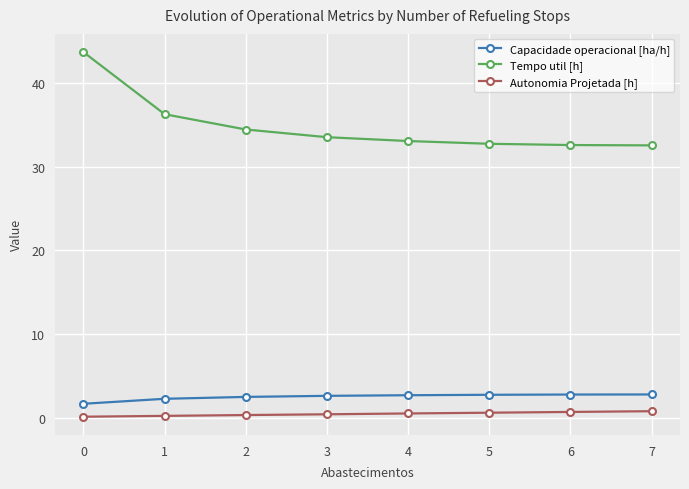

Is it true that Tempo util [h] equals 32.6 at 7?

True